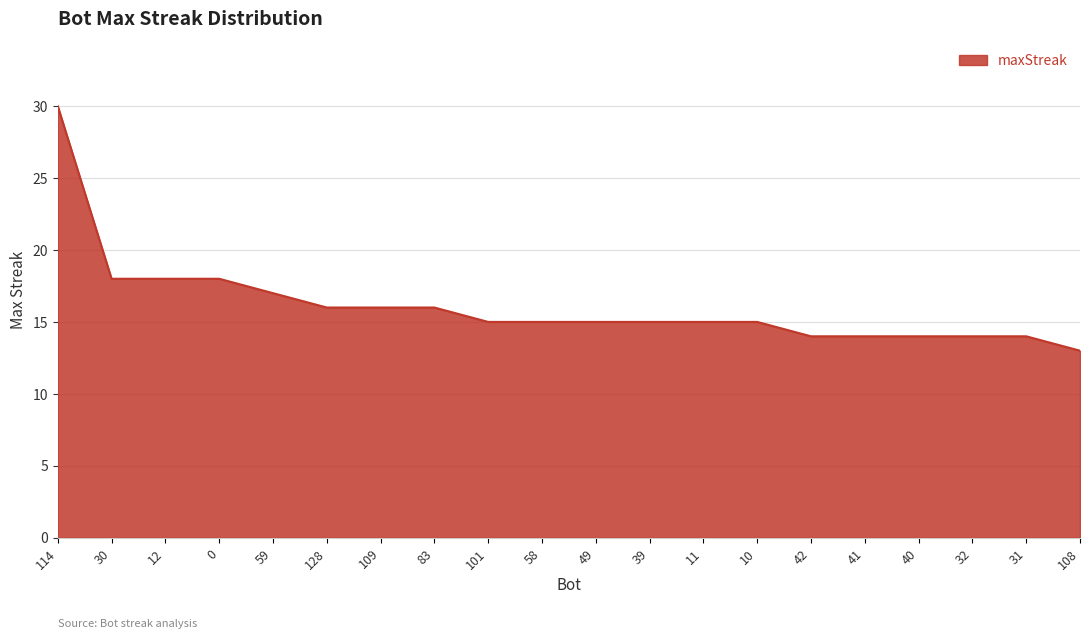

What value does the data have at 114, to the nearest 5?

30